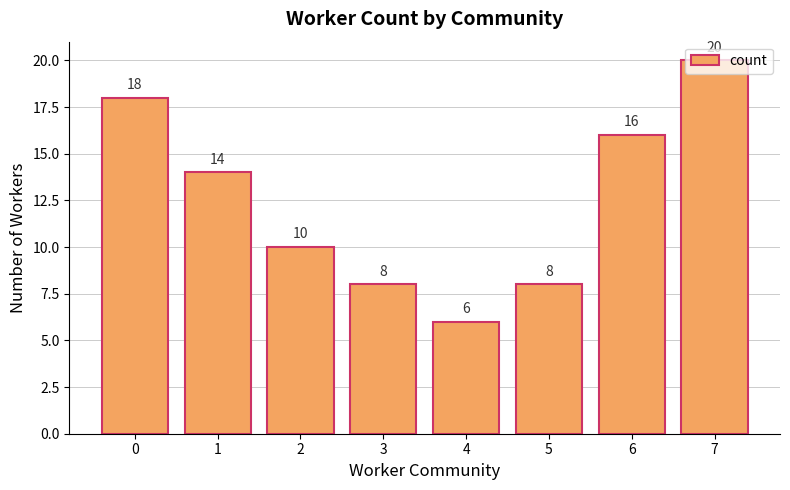

How many distinct data groups are displayed?

1